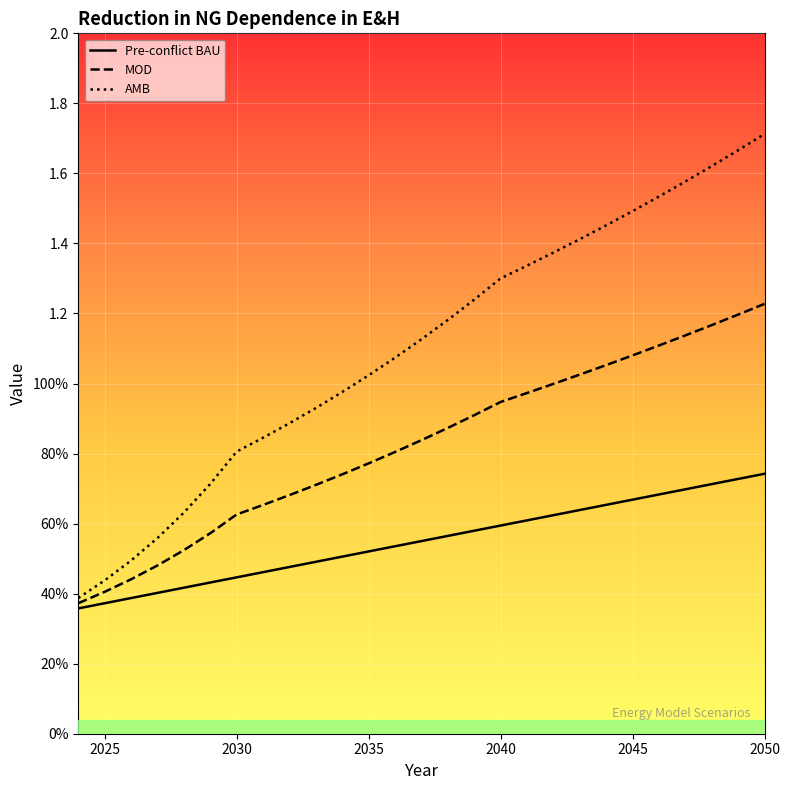

What are all the series names shown in the legend?

Pre-conflict BAU, MOD, AMB